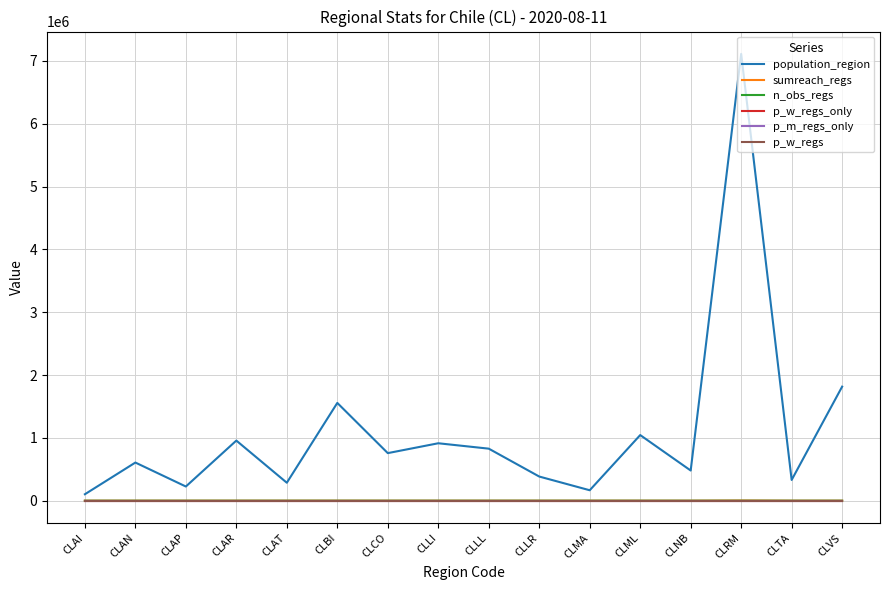

Does the chart have visible grid lines?

Yes